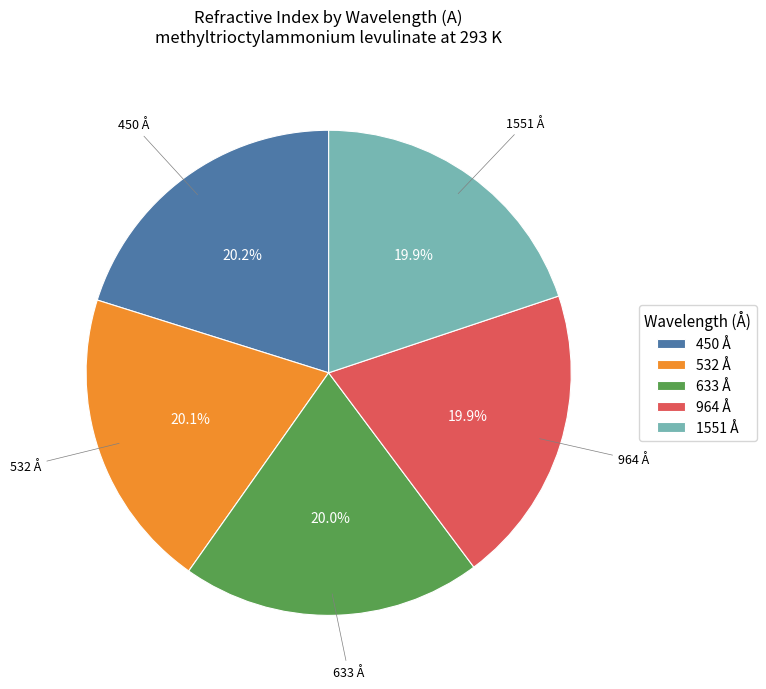

What is the ratio of the value at 633 Å to the value at 450 Å?

1.0